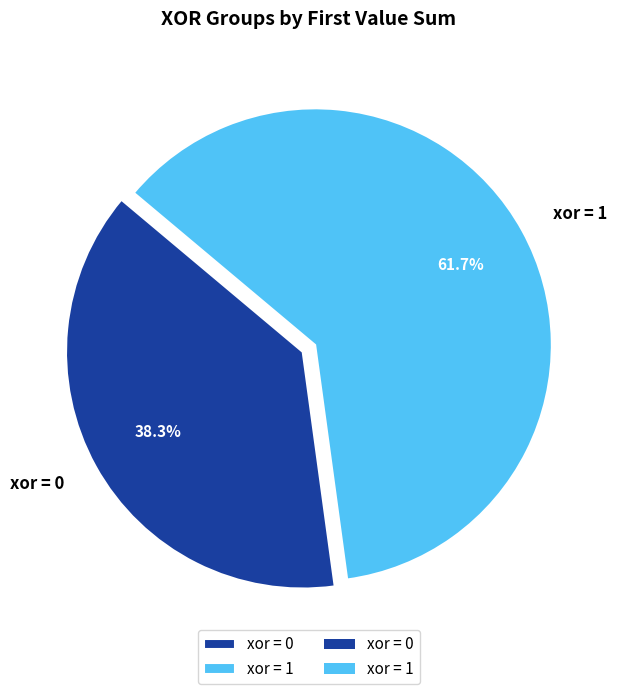

Which slice is the smallest?

xor = 0